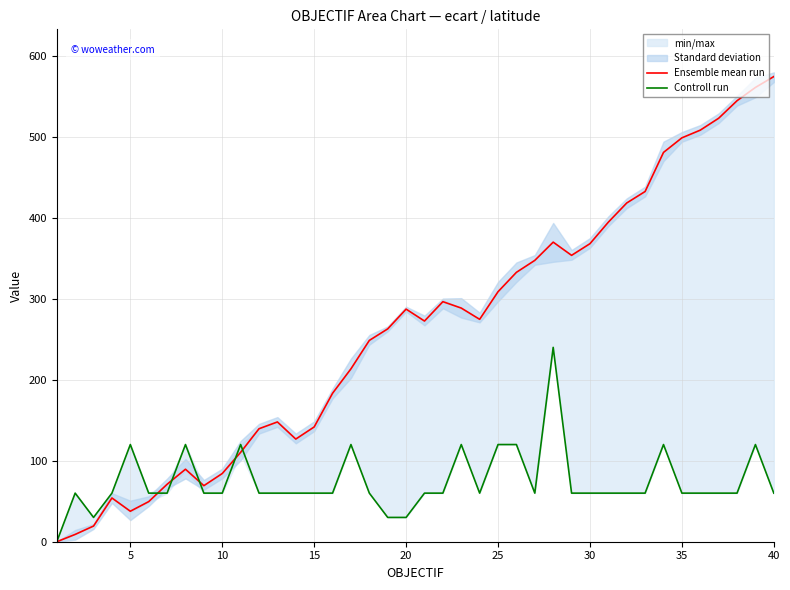

Which category has the highest value in the Ensemble mean run series?

40